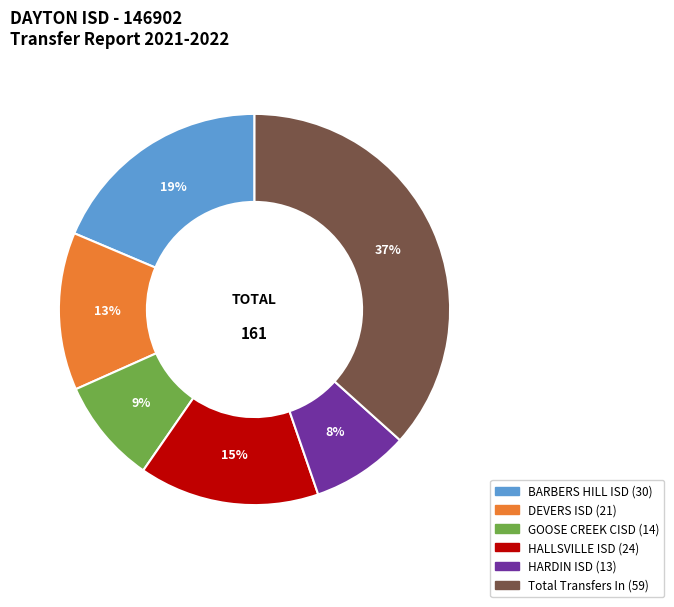

What percentage is the GOOSE CREEK CISD slice, to the nearest percent?

9%